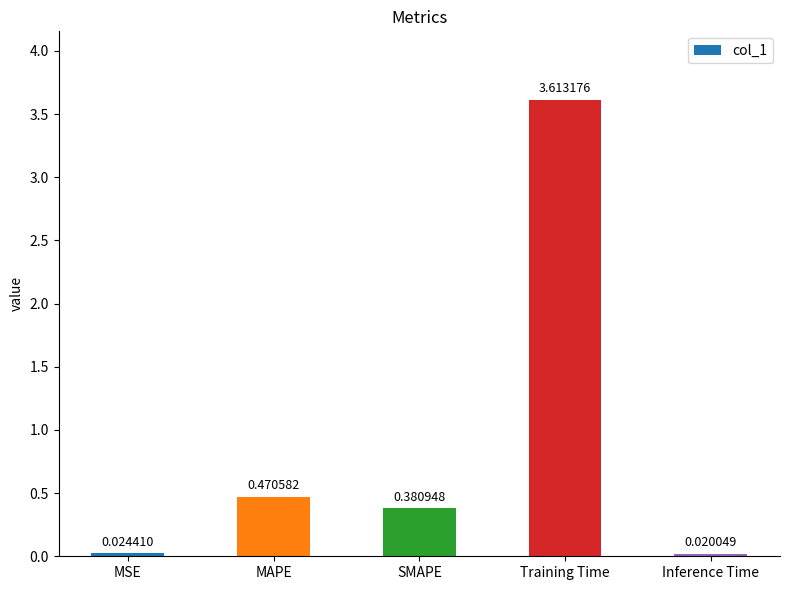

What is the change in value from MAPE to Training Time?

+3.1